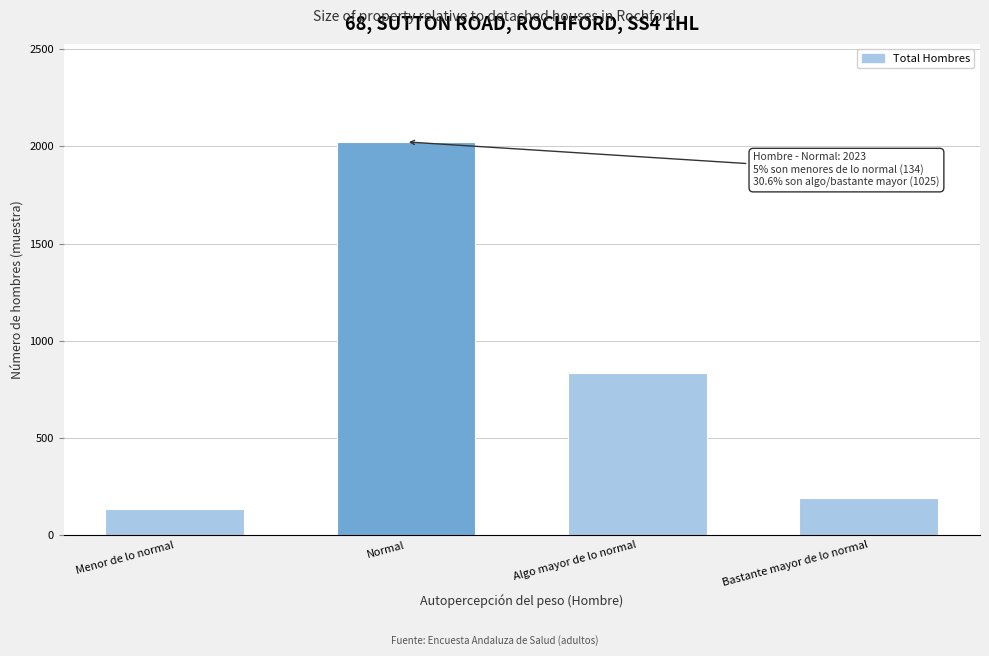

Reading left to right, transcribe all the data shown in this chart.

Menor de lo normal=134	Normal=2023	Algo mayor de lo normal=832	Bastante mayor de lo normal=193